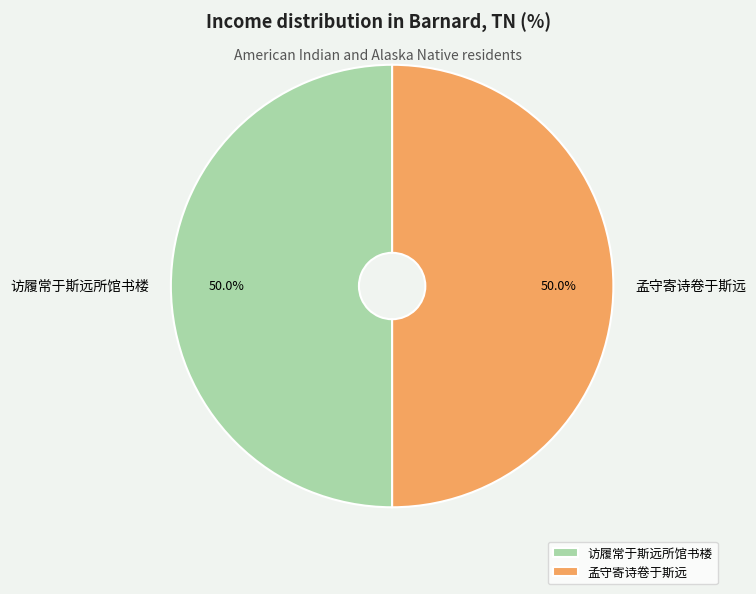

Is it true that 访履常于斯远所馆书楼 is 39% of the pie?

False